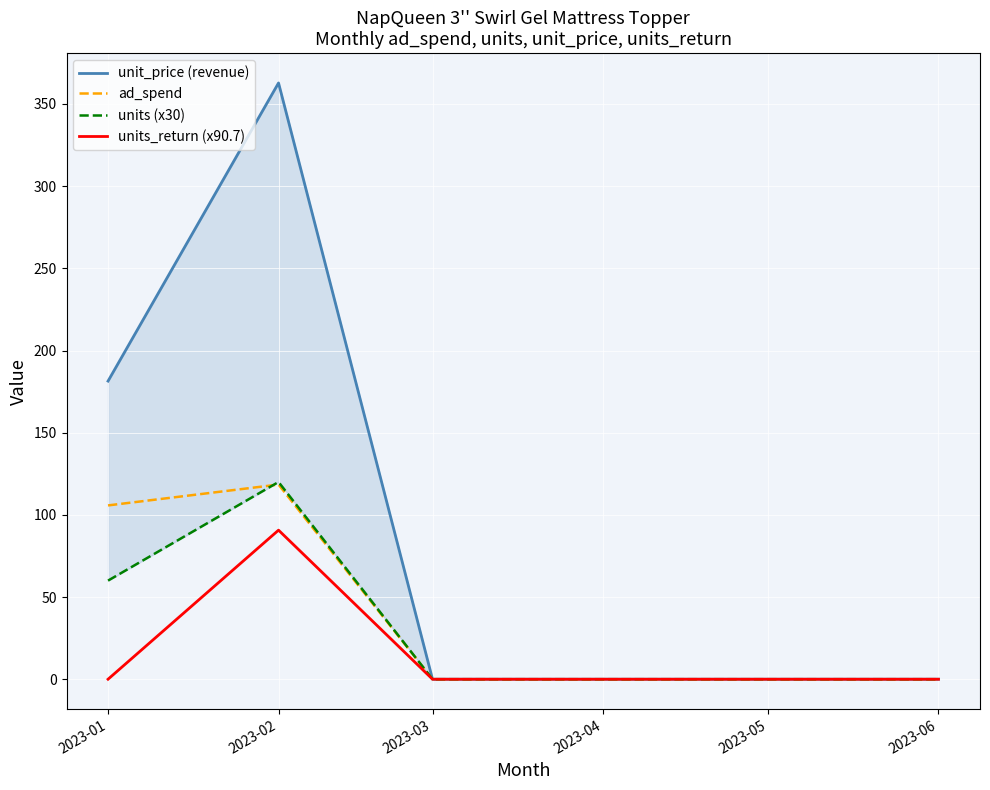

How many positive values does the units_return (x90.7) series have?

1